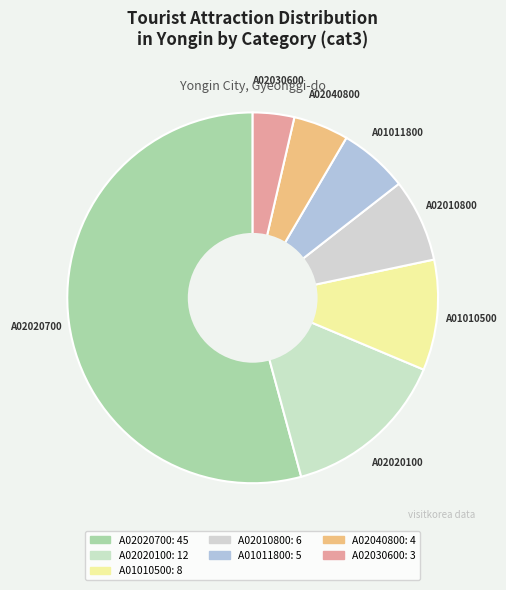

Which has a higher value, A02040800 or A02020700?

A02020700